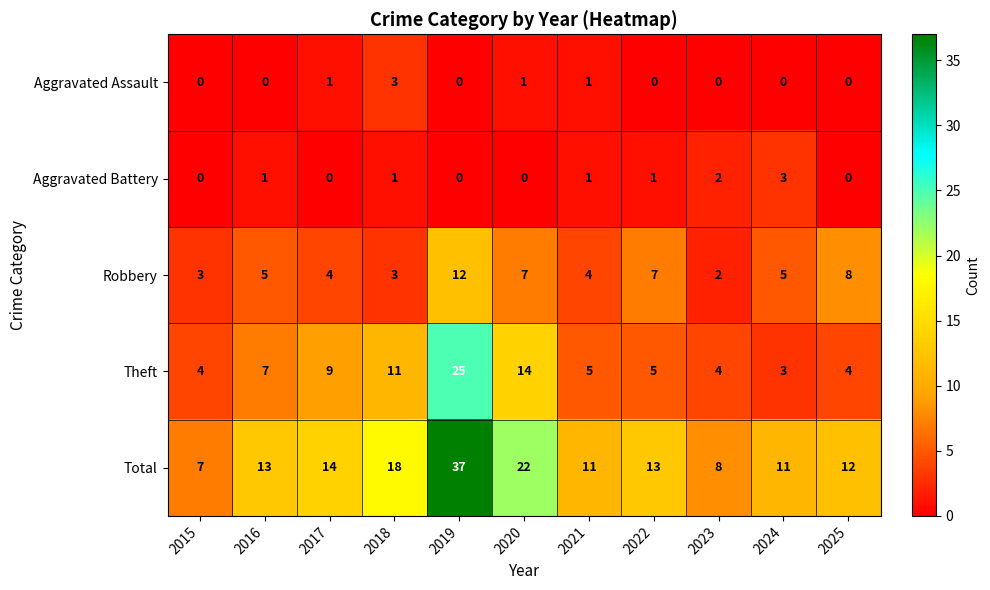

How many data points does each series have?

11